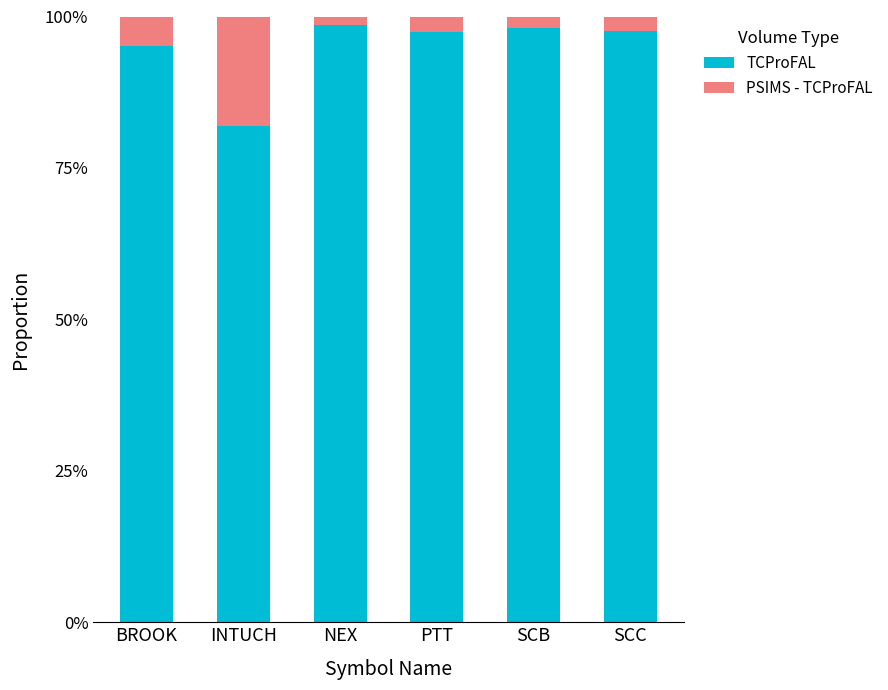

Is it true that TCProFAL equals 97.4 at PTT?

True